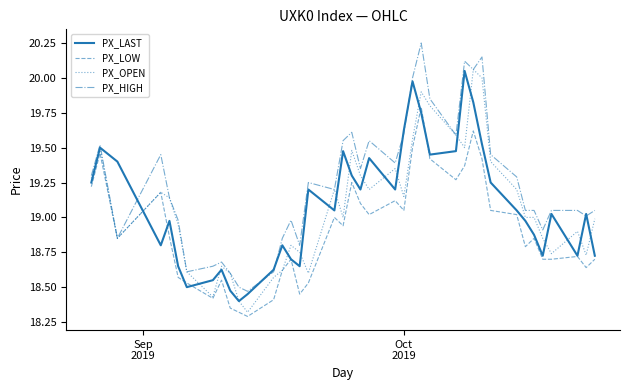

How many lines are shown in the chart?

4